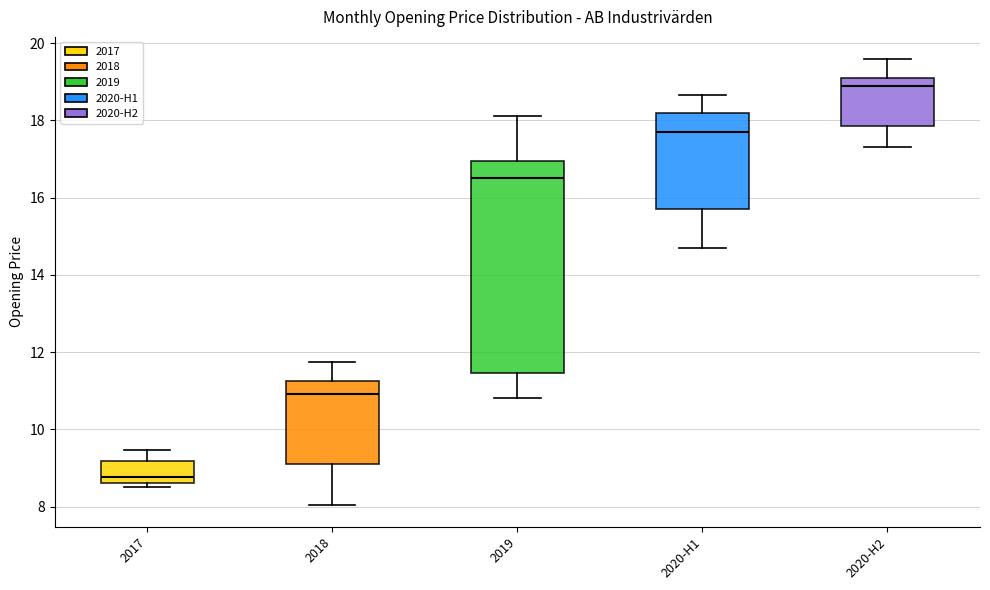

Reading left to right, transcribe this box plot: for each box, give where its median line is, the range the box spans, and where its two whiskers end, as read against the y-axis. The values are not printed on the chart, so give them approximately, as read against the axis.

2017: median 8.8, box 8.6 to 9.2, whiskers 8.6 (just below the box's lower edge) to 9.4
2018: median 11.0, box 9.2 to 11.2, whiskers 8.0 to 11.8
2019: median 16.6, box 11.4 to 17.0, whiskers 10.8 to 18.2
2020-H1: median 17.8, box 15.8 to 18.2, whiskers 14.6 to 18.6
2020-H2: median 18.8, box 17.8 to 19.0, whiskers 17.4 to 19.6